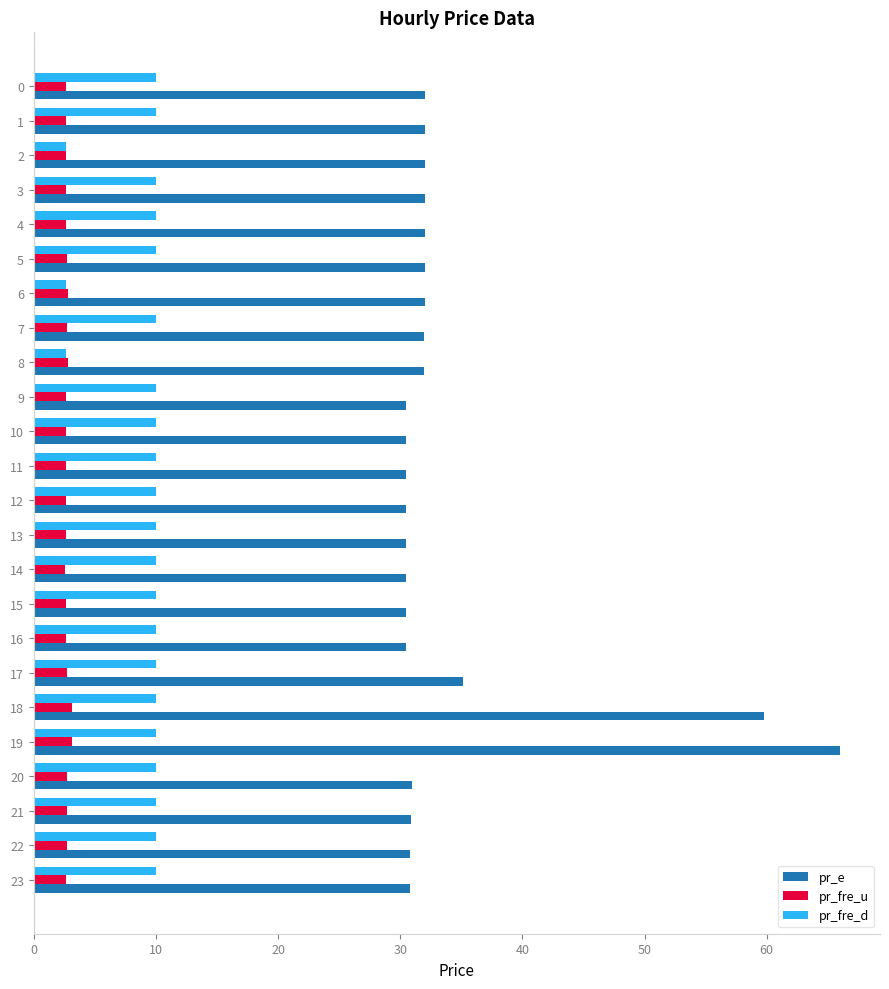

Rank the series by their average value, from highest to lowest.

pr_e, pr_fre_d, pr_fre_u